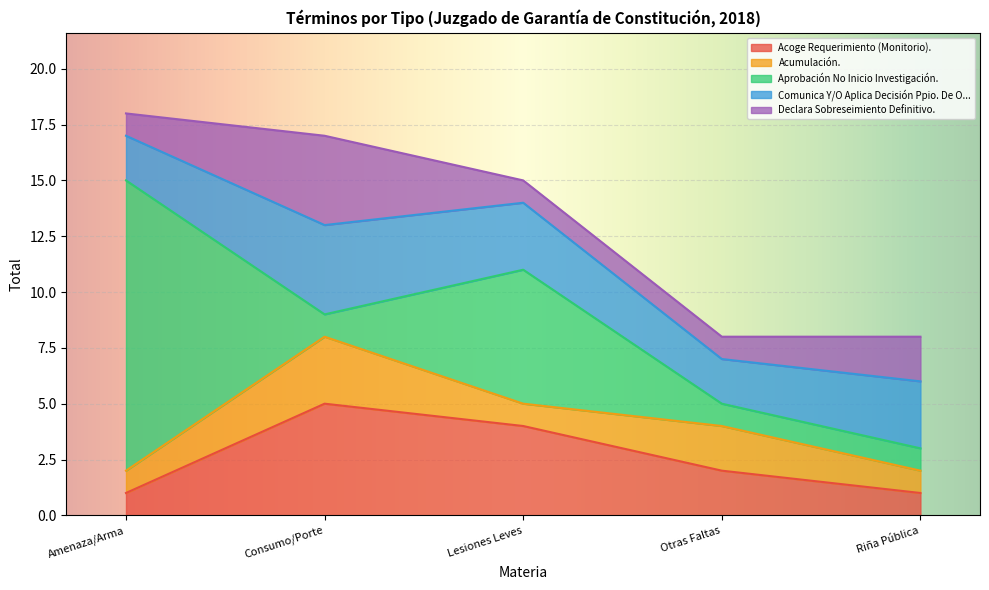

Rank the categories by Aprobación No Inicio Investigación. value from lowest to highest.

Consumo/Porte, Otras Faltas, Riña Pública, Lesiones Leves, Amenaza/Arma